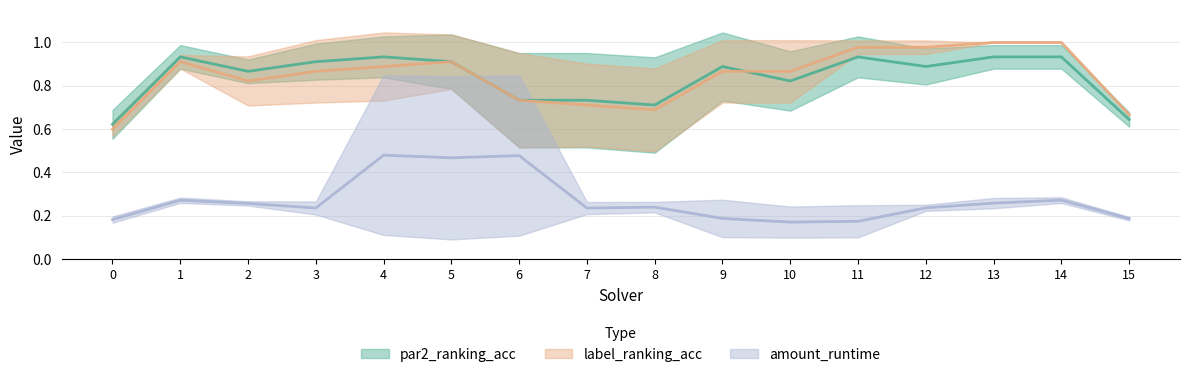

True or false: amount_runtime has a value of 0.2 at 3.

True